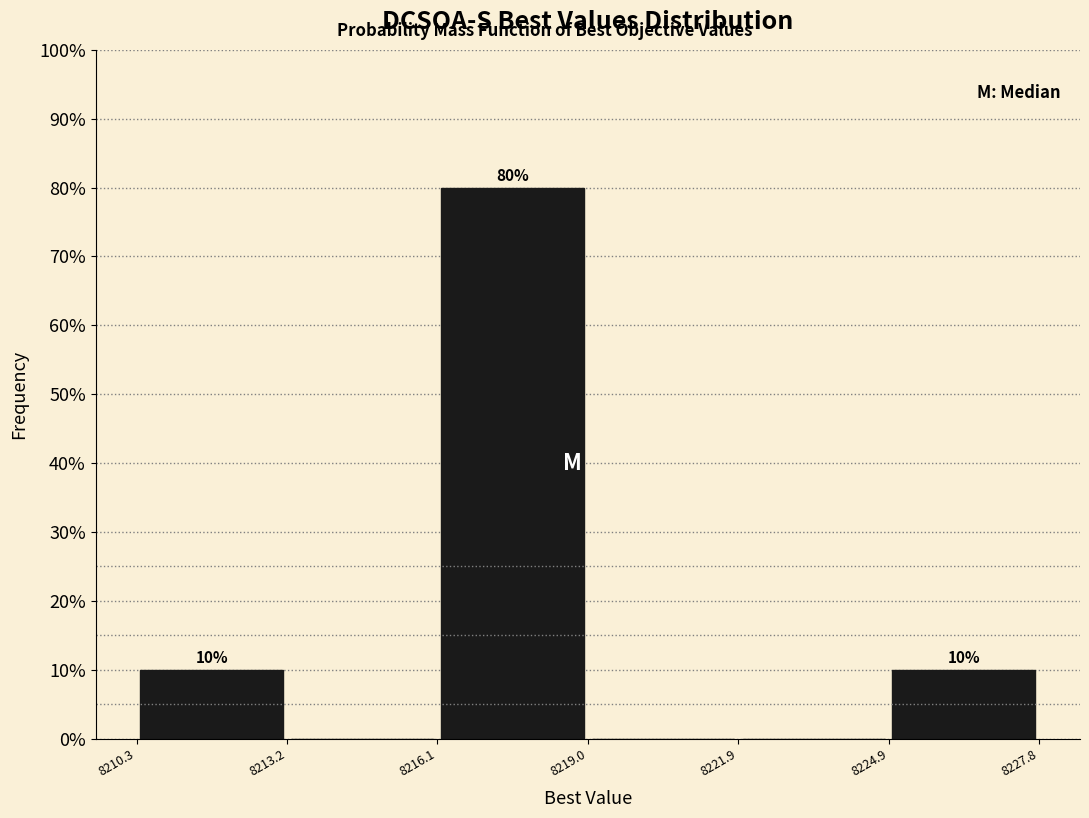

Over which range of the x-axis is the bar tallest?

8216.1 to 8219.0